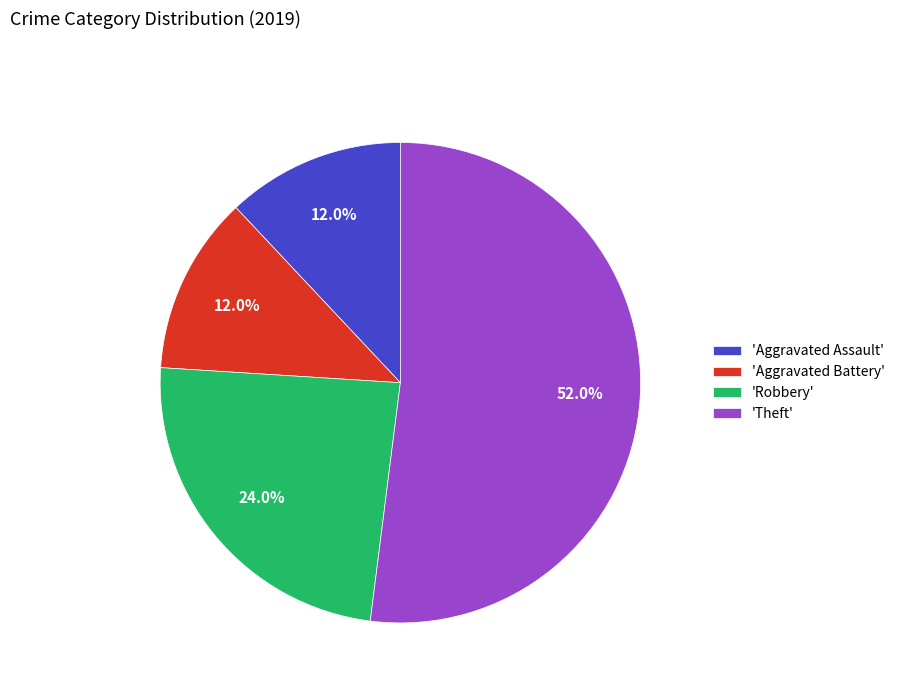

What percentage do 'Robbery' and 'Theft' together represent?

76.0%